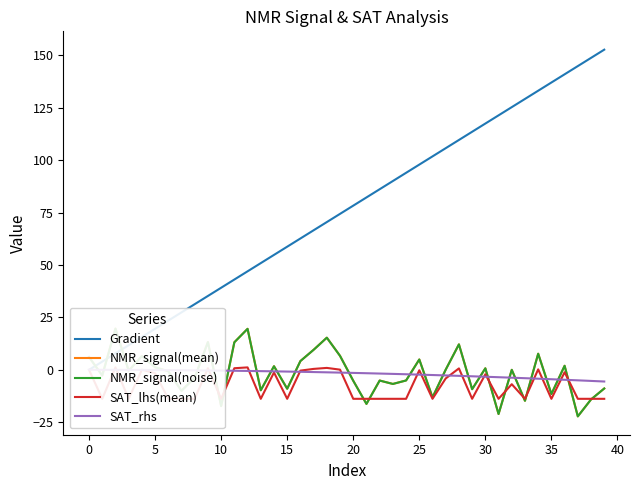

What is the minimum value shown in the chart?

-22.2